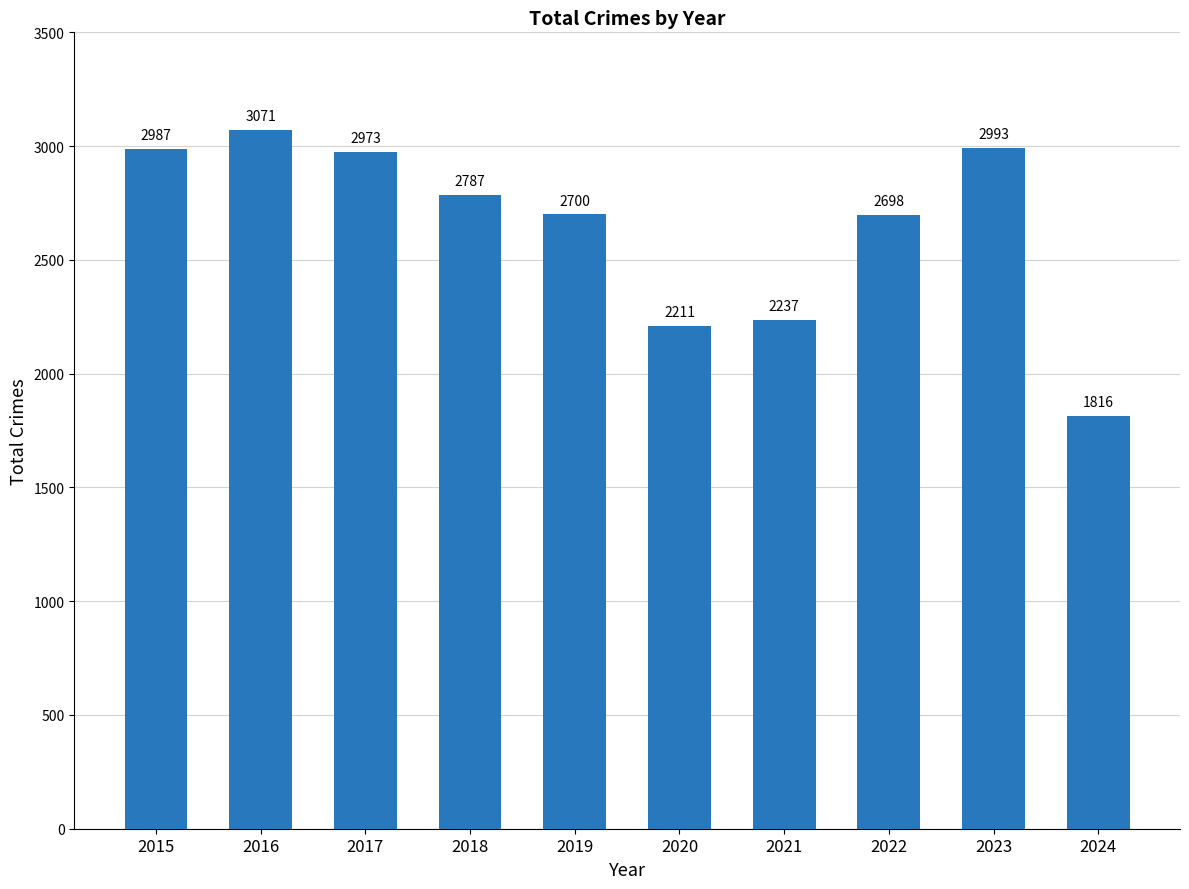

What is the difference between the second highest and second lowest values?

782